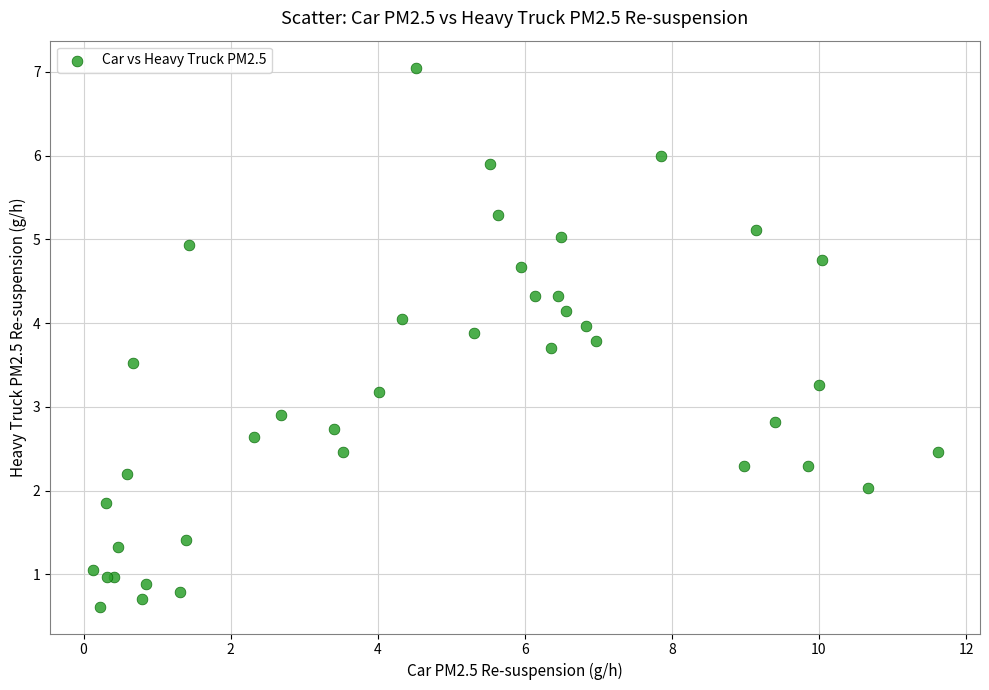

What Y value in the scatter plot is closest to 3?

2.9